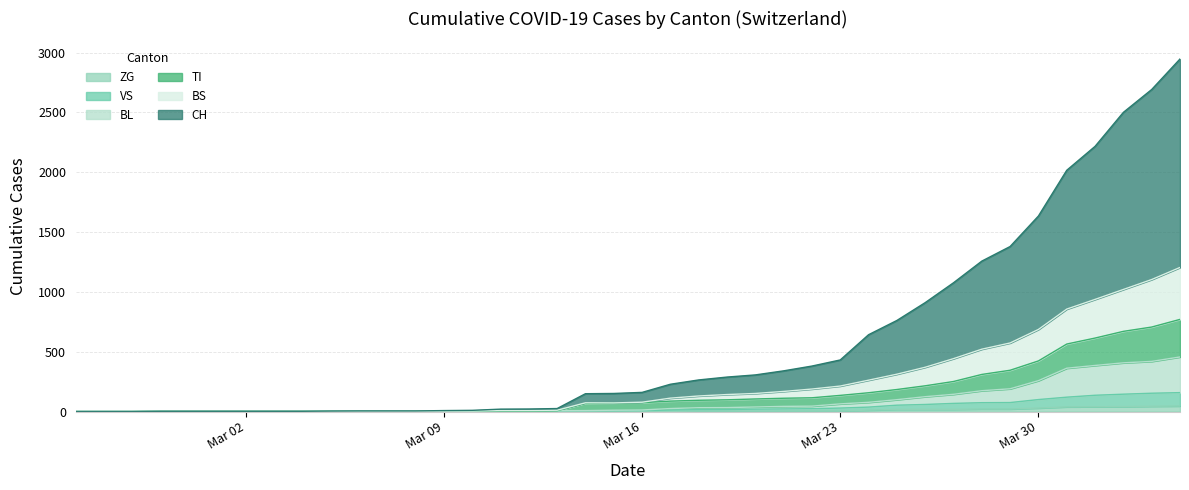

Does the chart have visible grid lines?

Yes